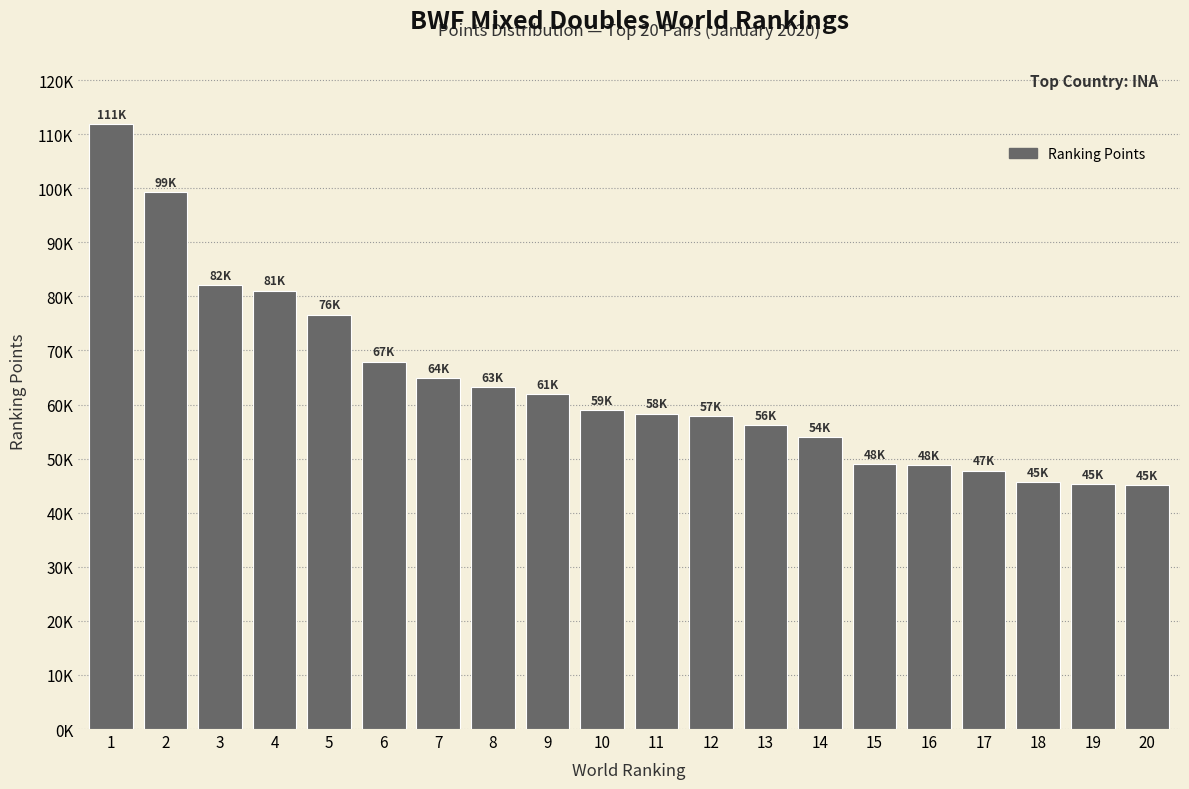

What is the maximum value shown in the chart?

111801.9